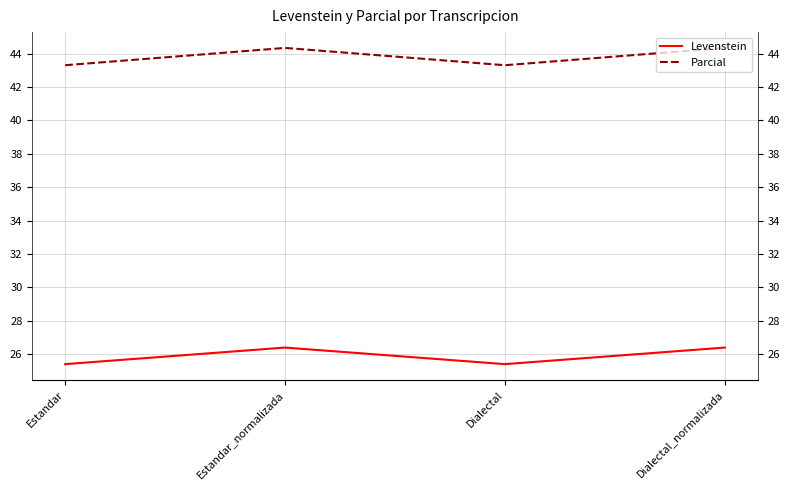

At which category is the sum across all series the highest?

Estandar_normalizada